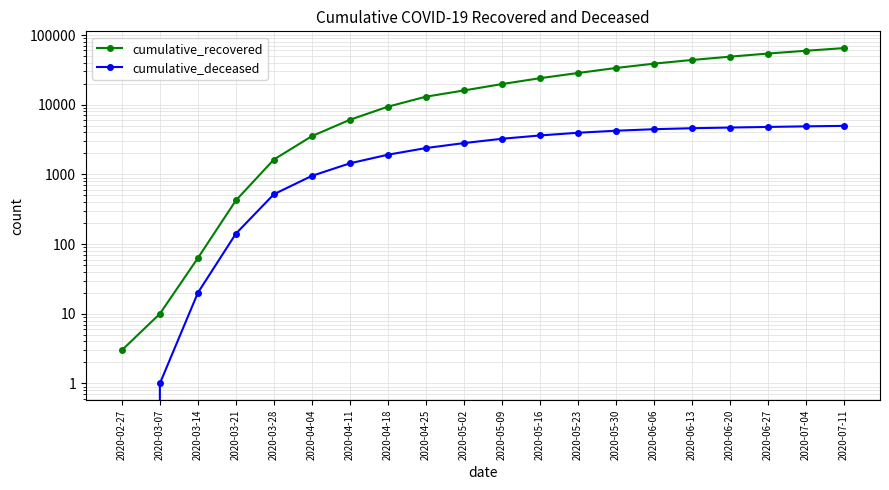

The value of cumulative_deceased at 2020-03-28 is 519. True or false?

True